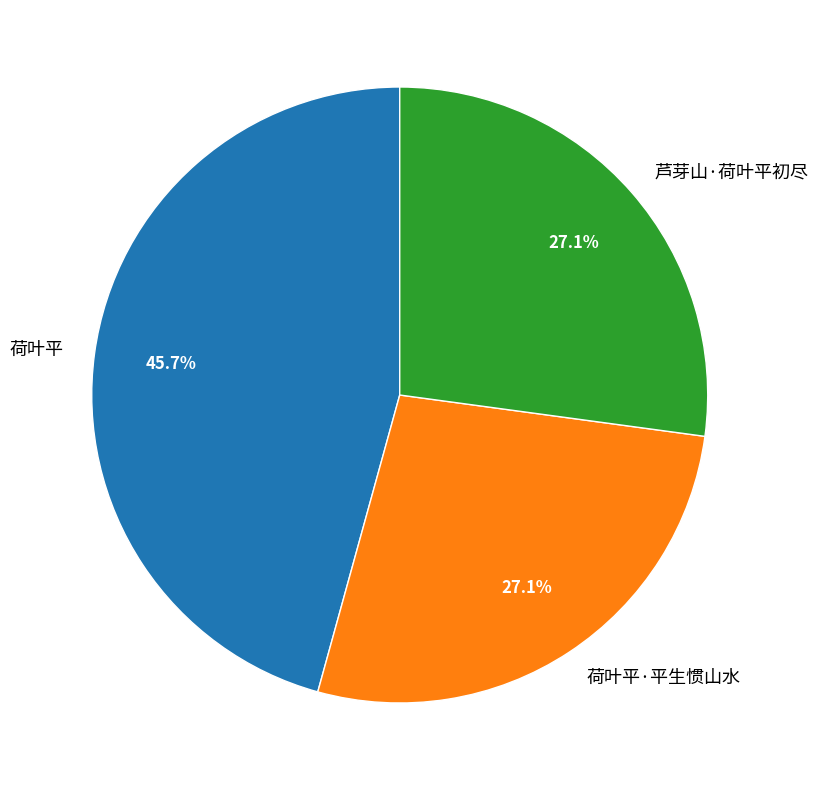

Which slice is the largest?

荷叶平